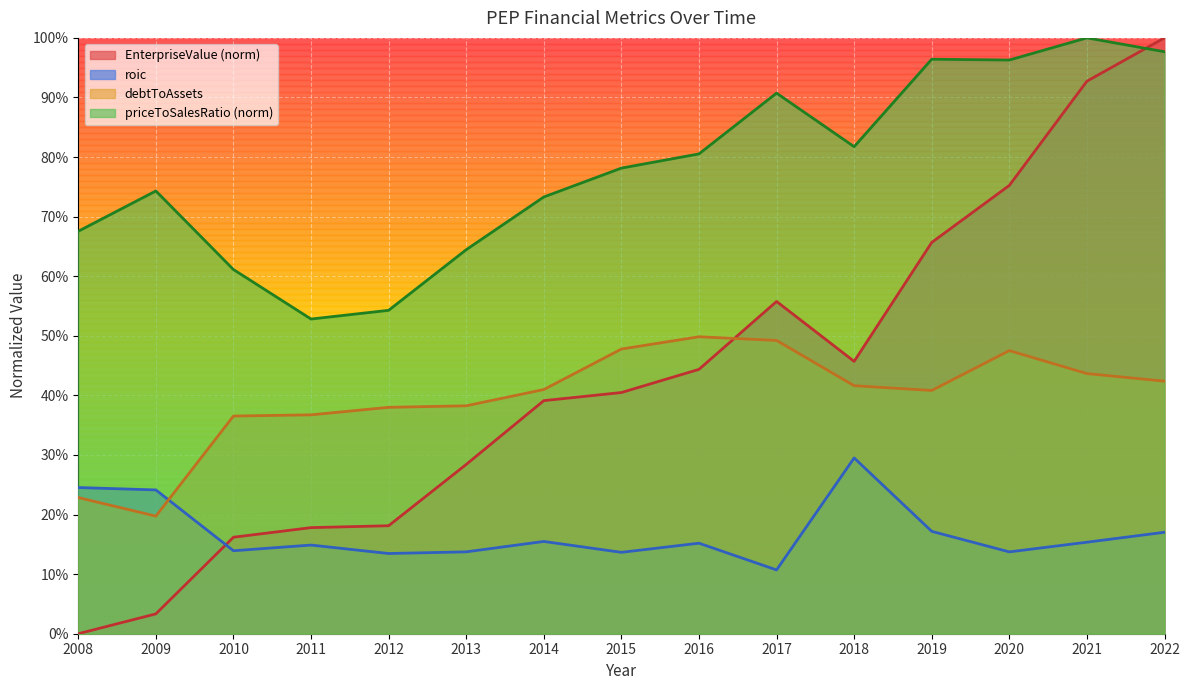

What are all the series names shown in the legend?

EnterpriseValue (norm) line, roic line, debtToAssets line, priceToSalesRatio (norm) line